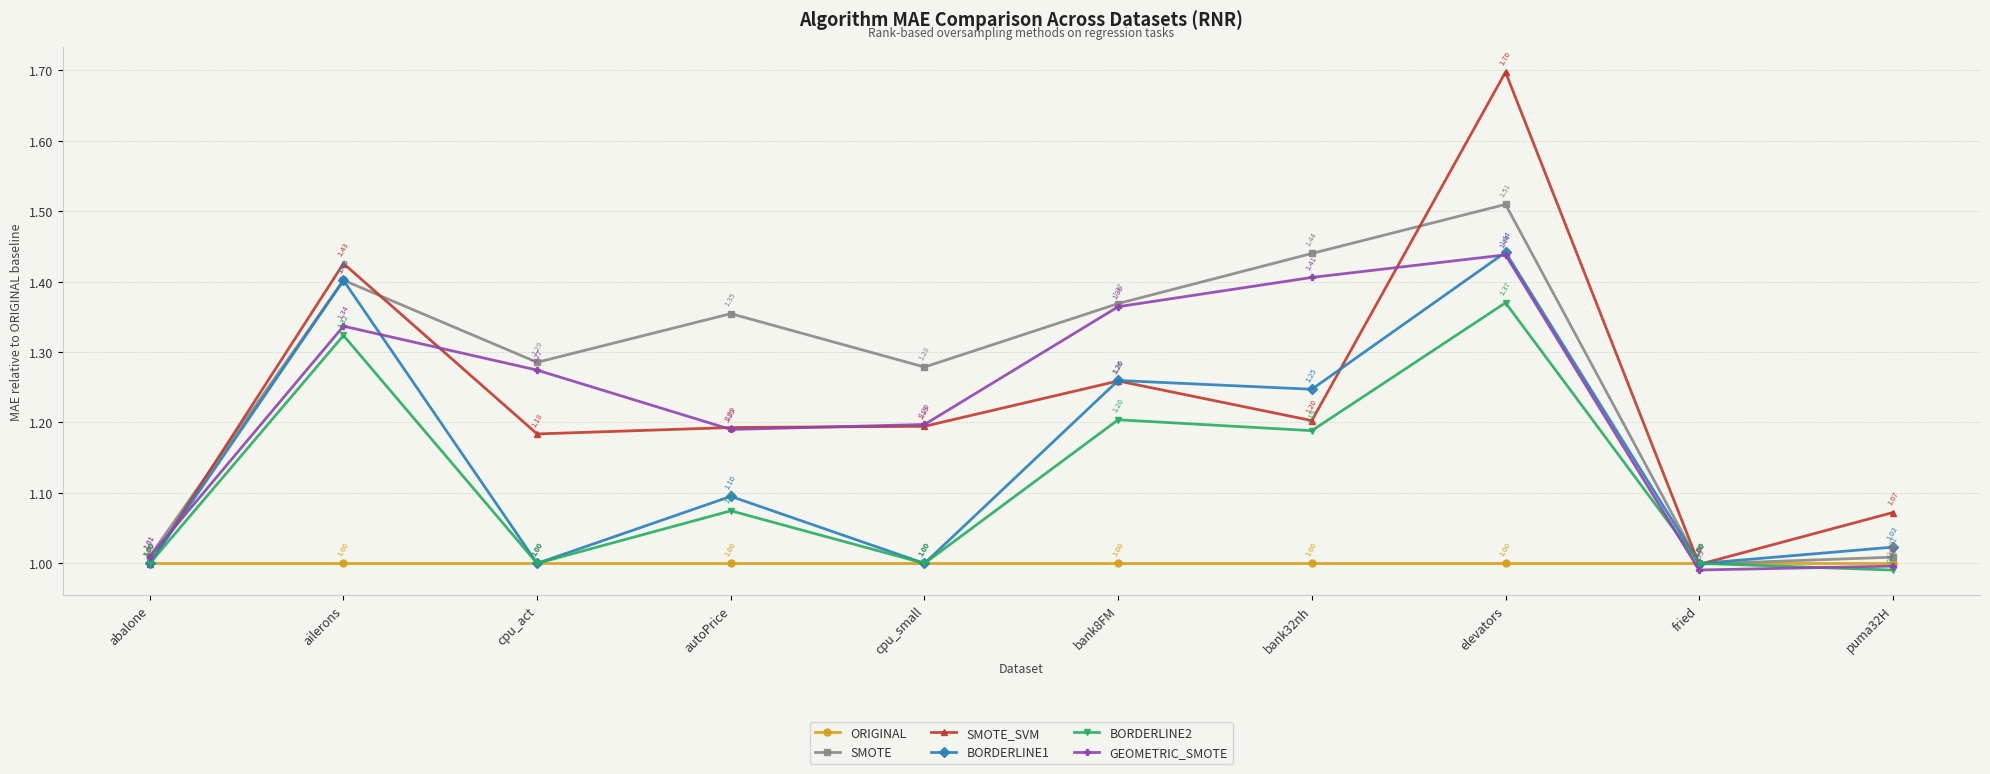

Which category has the highest value across all series?

elevators